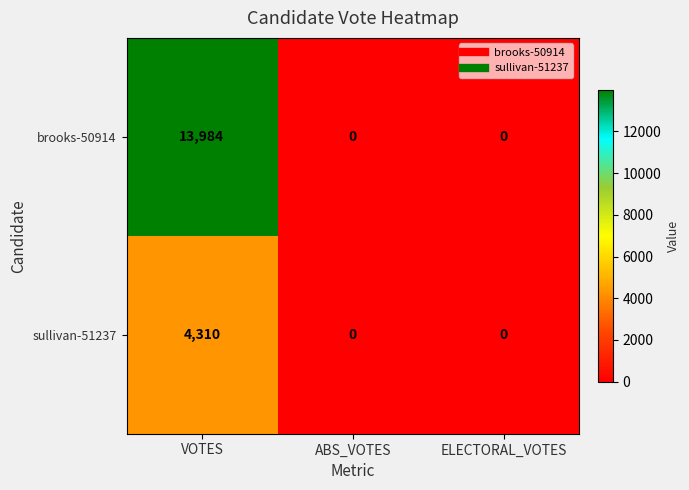

Count the brooks-50914 values in the range 0 to 13984.

3